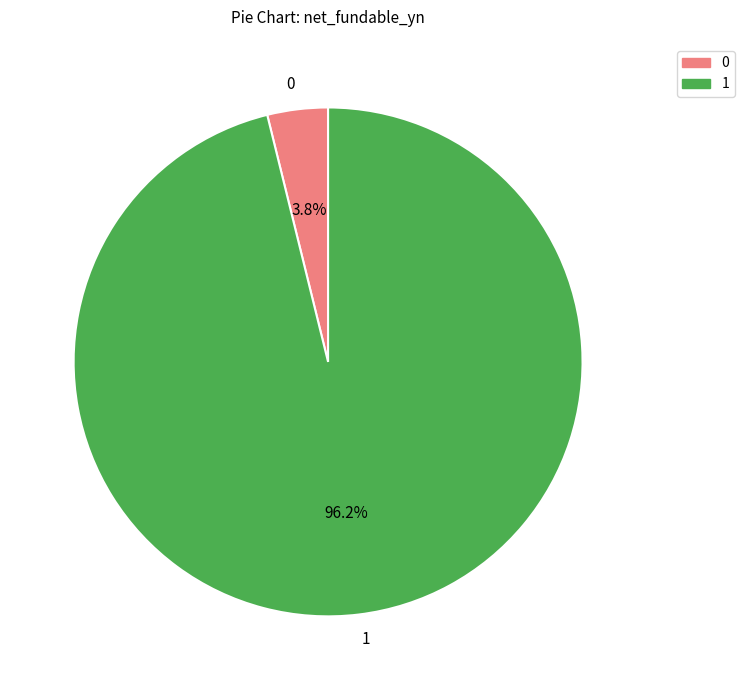

Rank the categories by value from lowest to highest.

0, 1